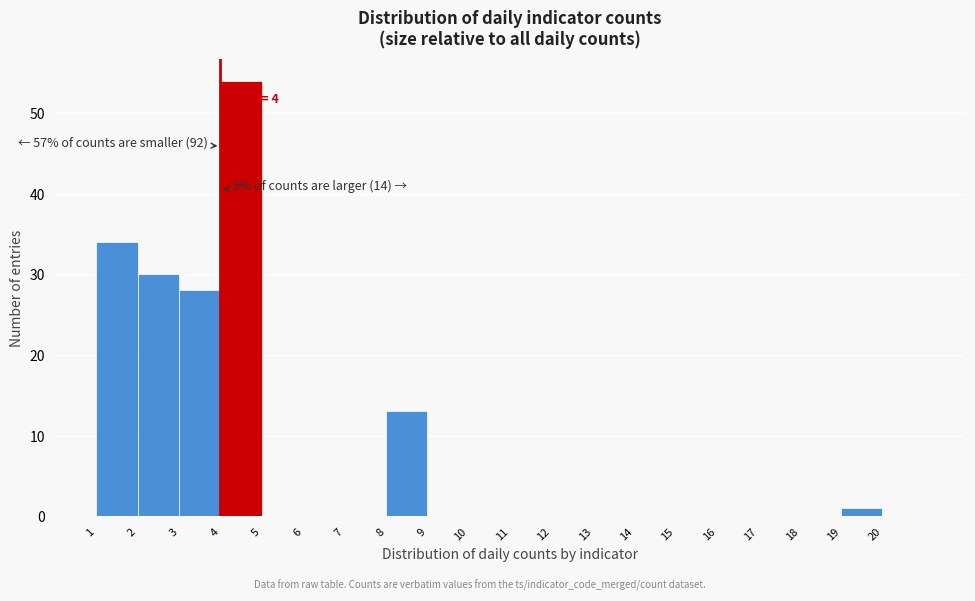

Which range on the x-axis has the tallest bar?

4 to 5